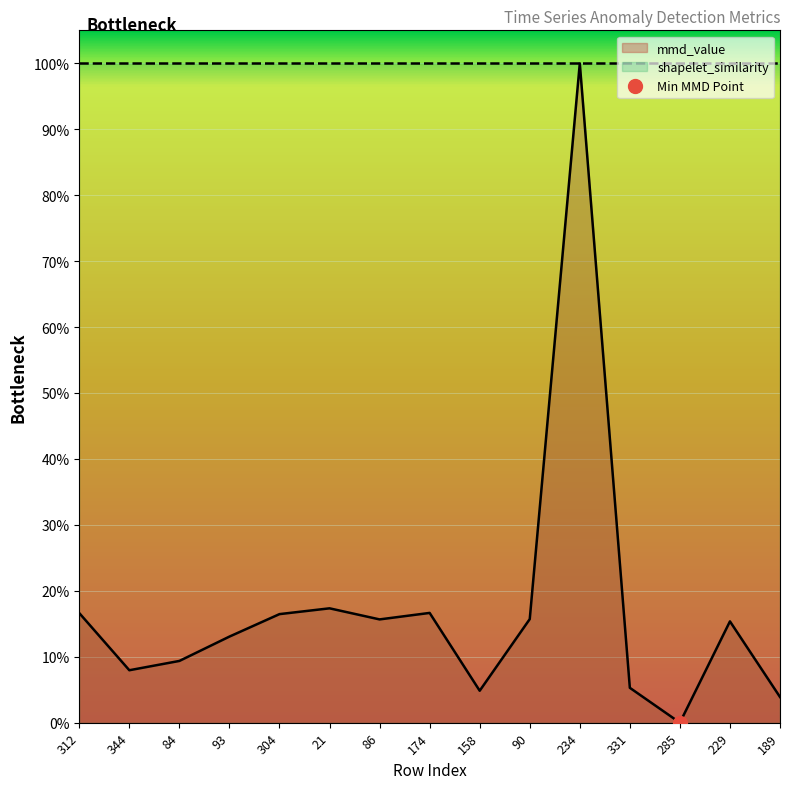

What is the label of the 9th point from the right?

86